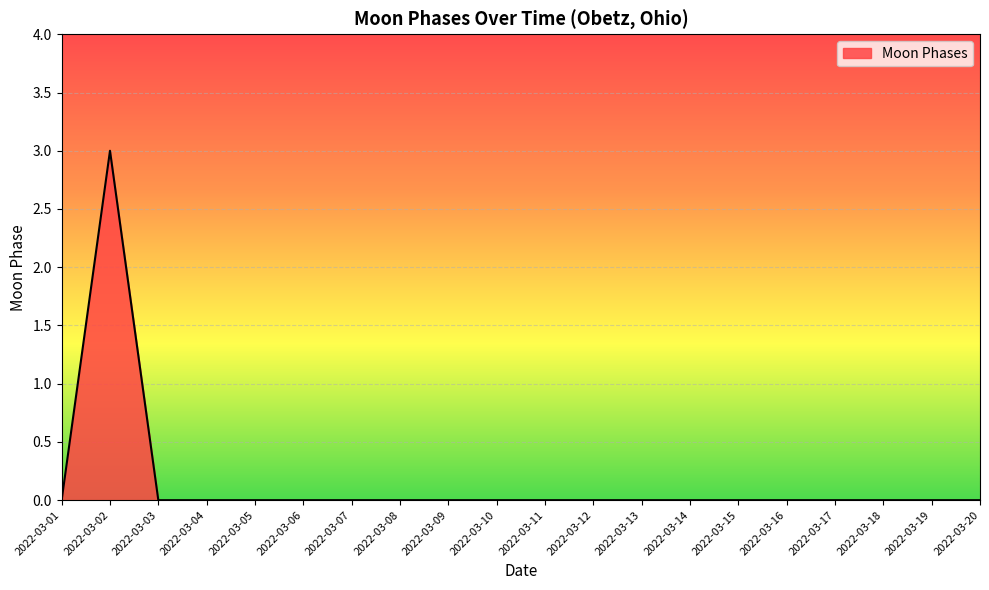

What is the sum of all values?

3